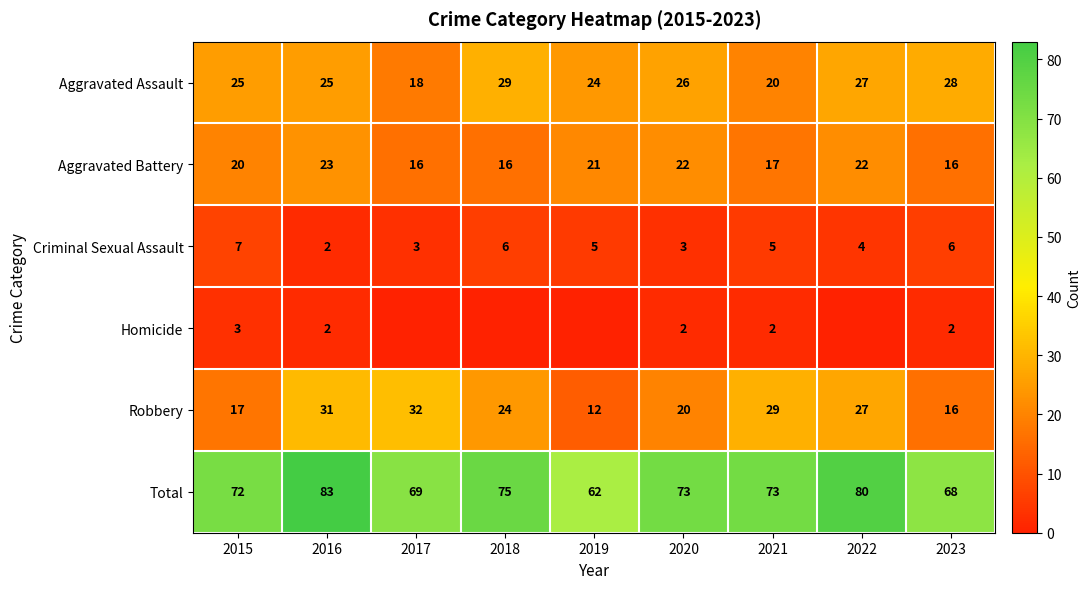

Which has a higher value, 2021 or 2019?

2019